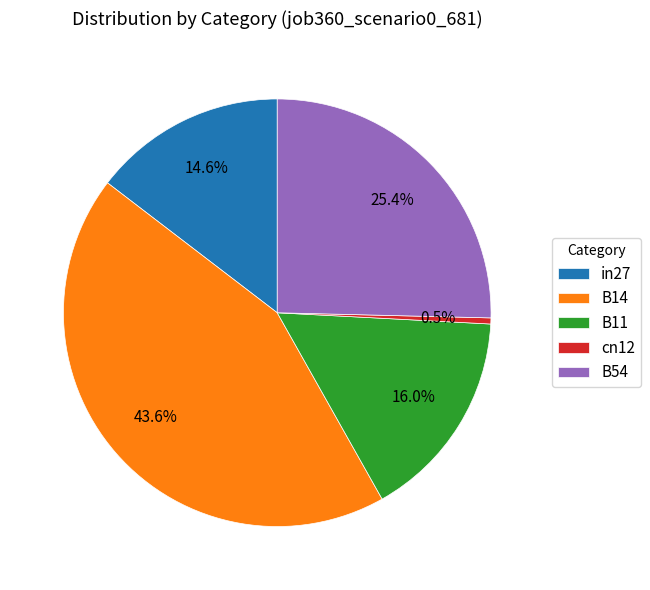

Which category has the biggest portion of the pie?

B14